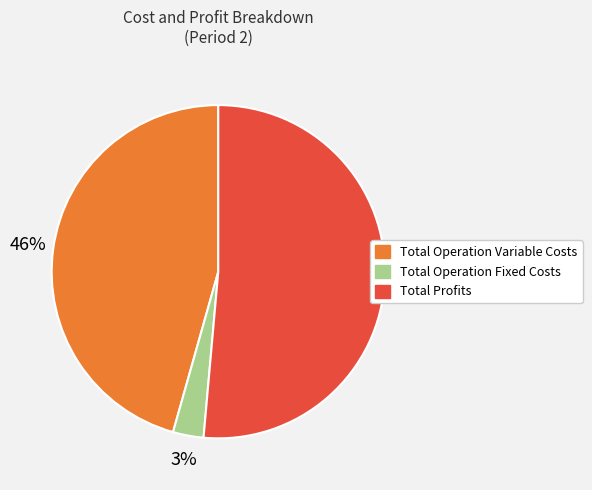

To the nearest percent, what is the average slice percentage?

33%